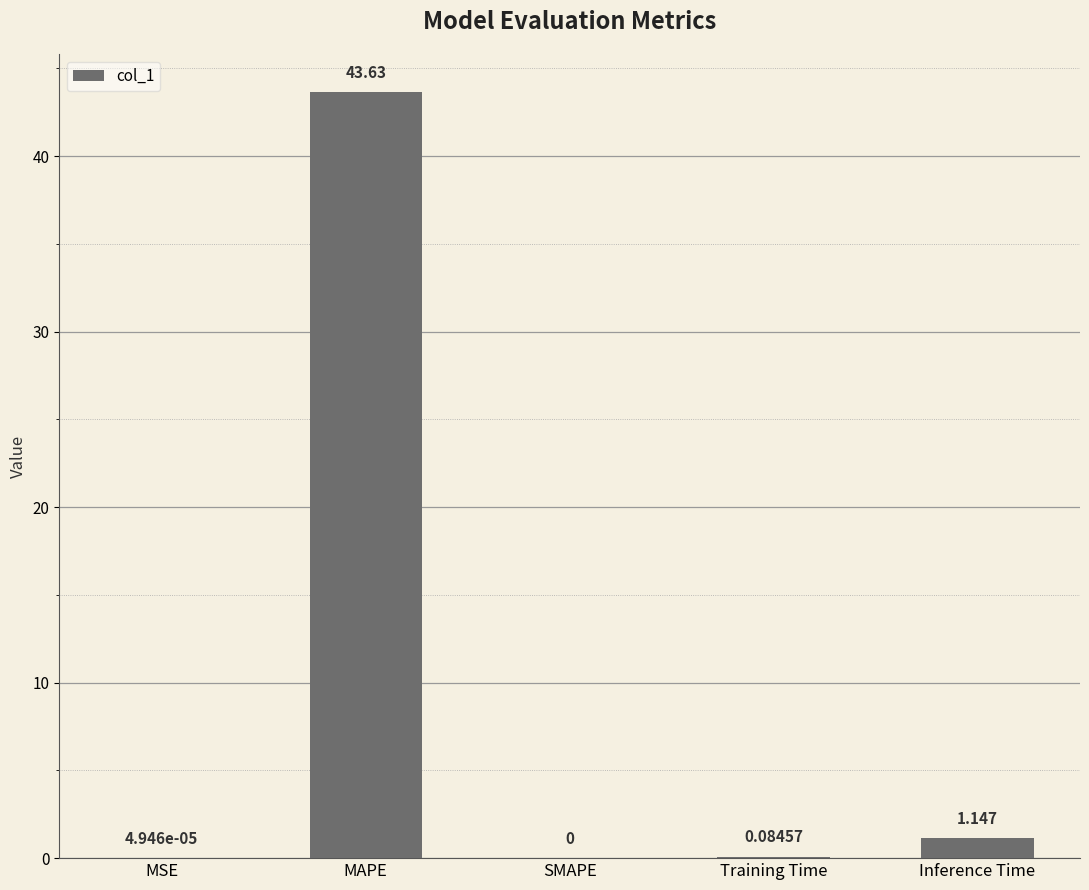

What is the change in value from MSE to Training Time?

+0.1